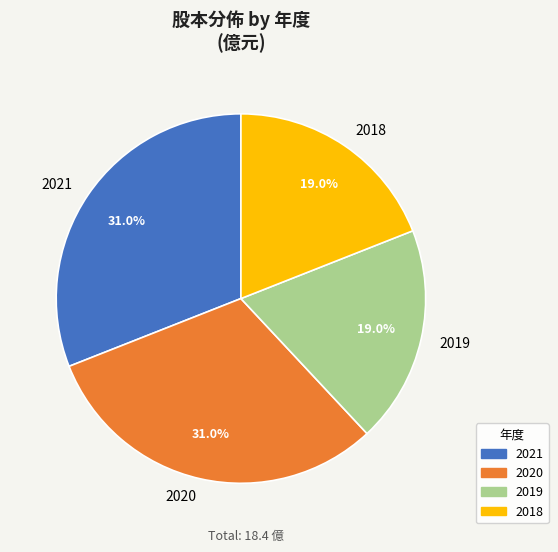

Is it true that 2019 is 19% of the pie?

True